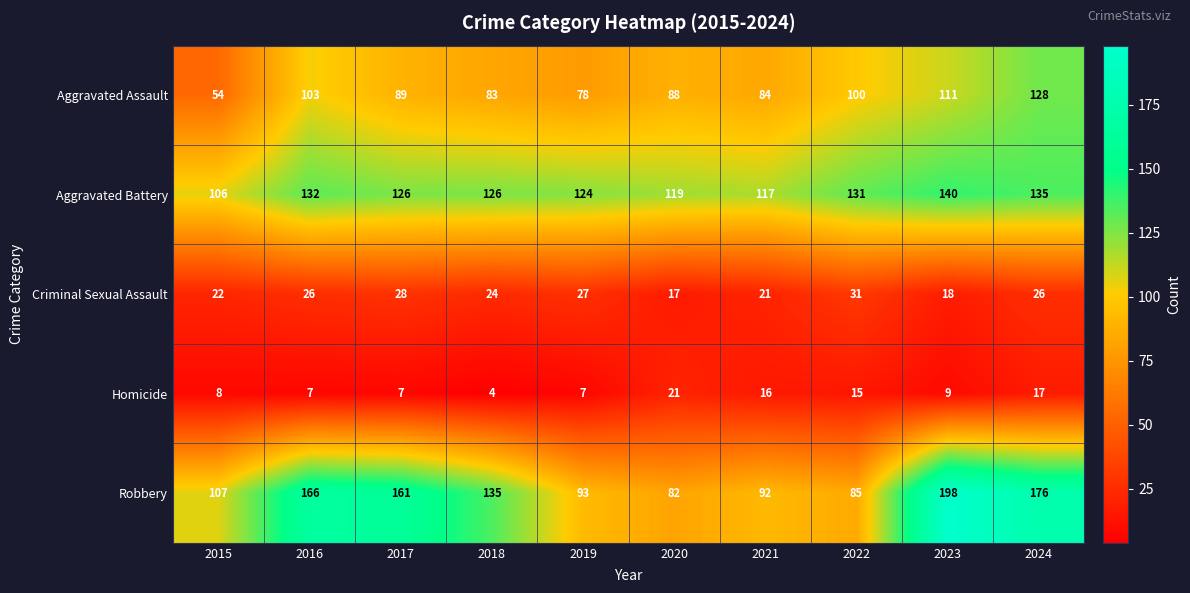

How many values in the Aggravated Battery series are below 126?

4